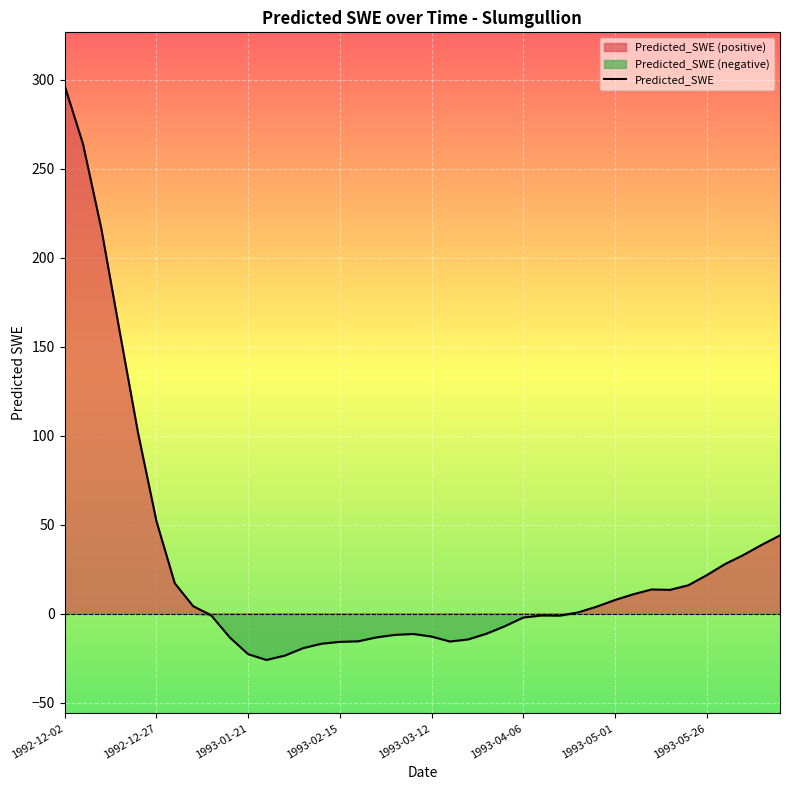

How many values are below 0?

20